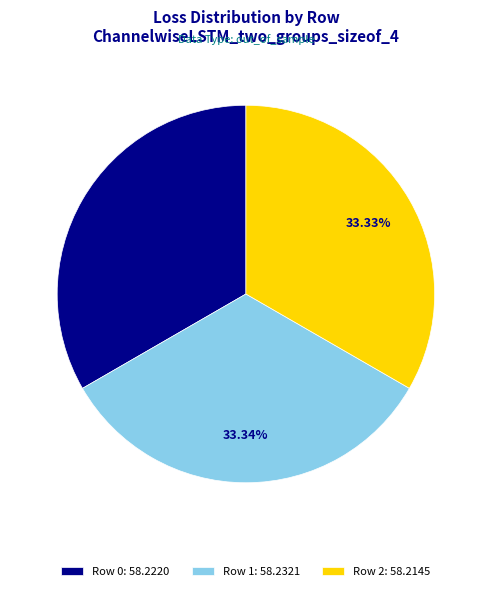

What percentage is the Row 2 slice, to the nearest percent?

33%